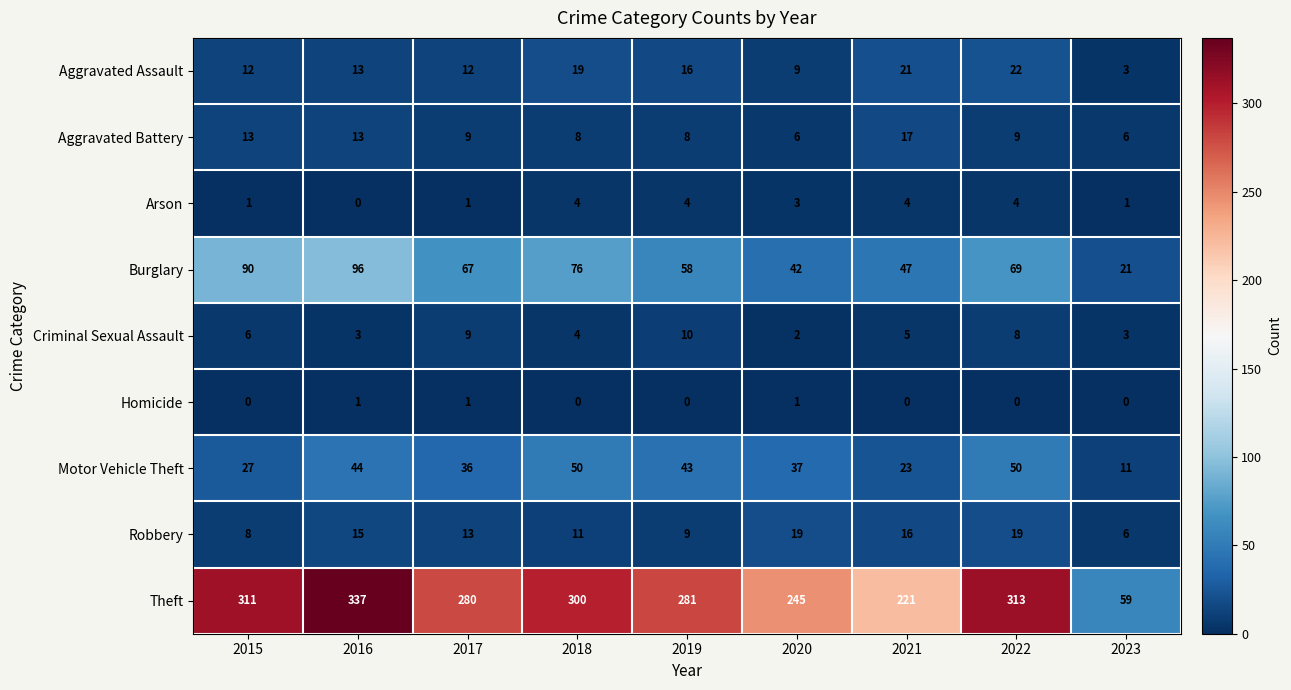

Which series has the widest spread of values?

Theft